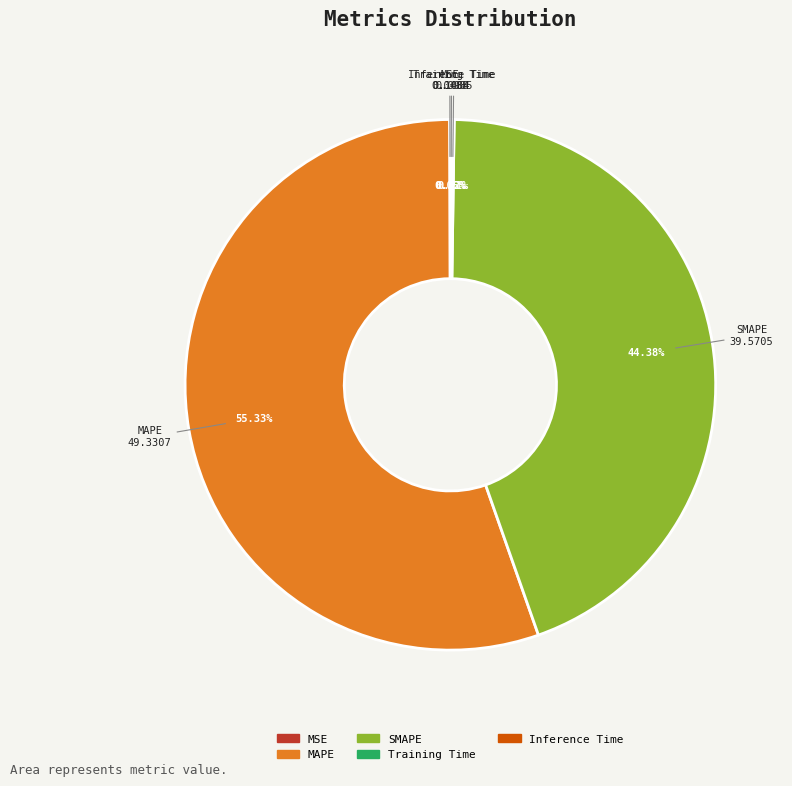

What is the largest slice in the pie chart?

MAPE